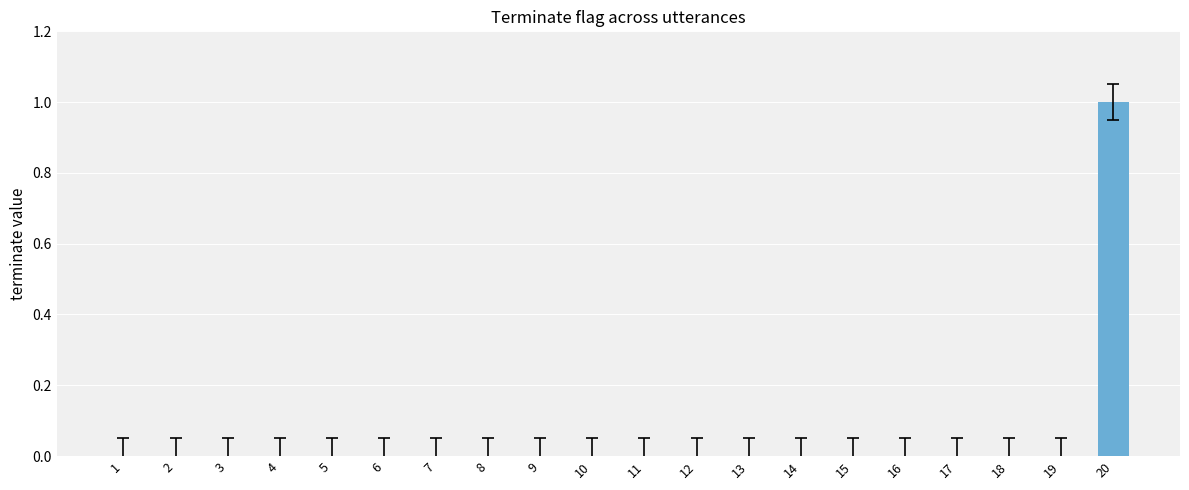

Count the number of categories in the chart.

20